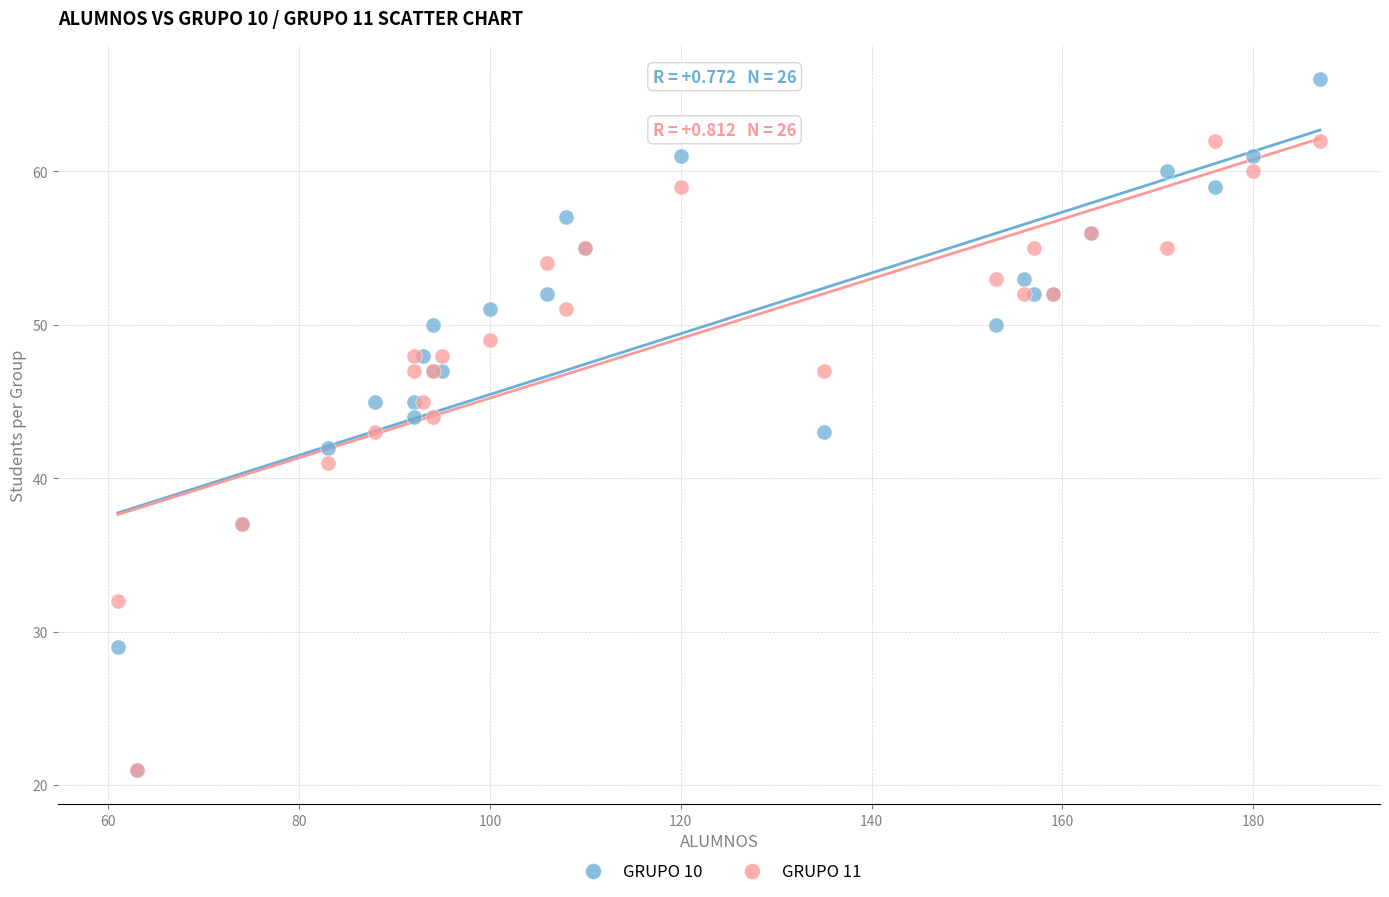

What are all the series names shown in the legend?

GRUPO 10, GRUPO 11